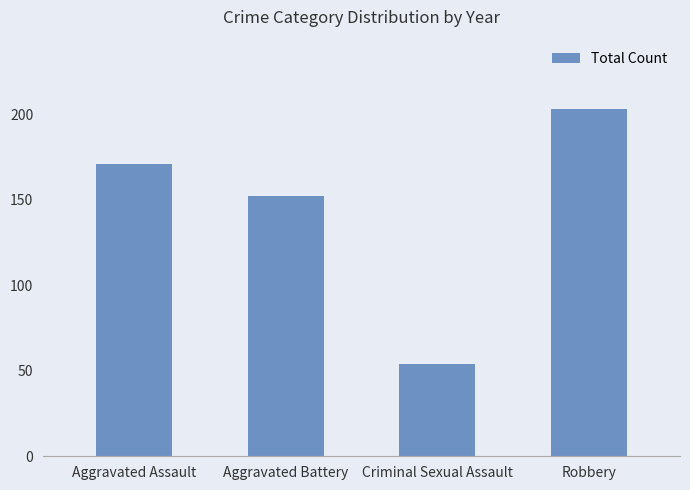

What is the sum of all values?

580